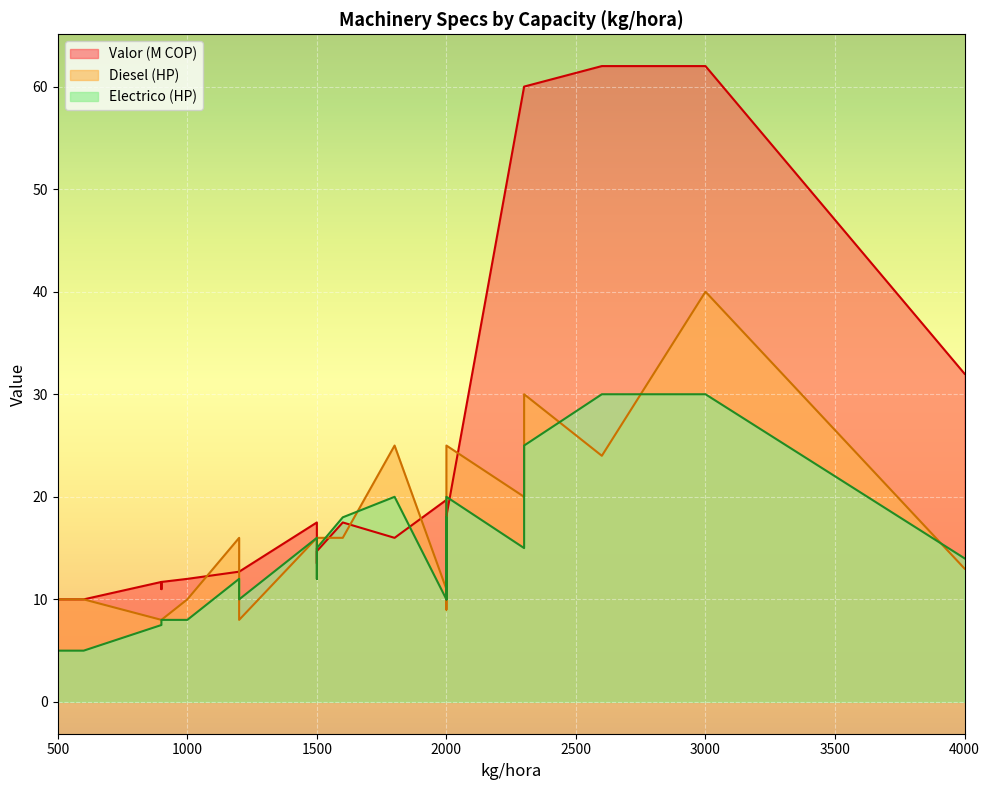

What is the total value across all series at 900?

27.2